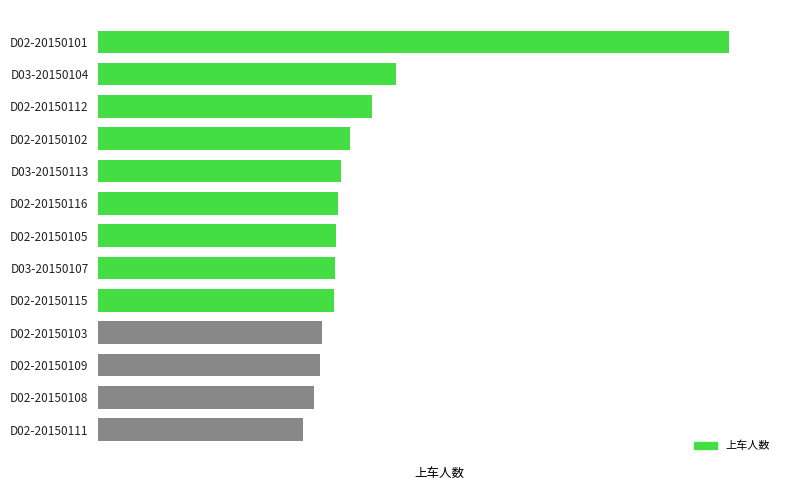

What is the smallest value displayed?

694